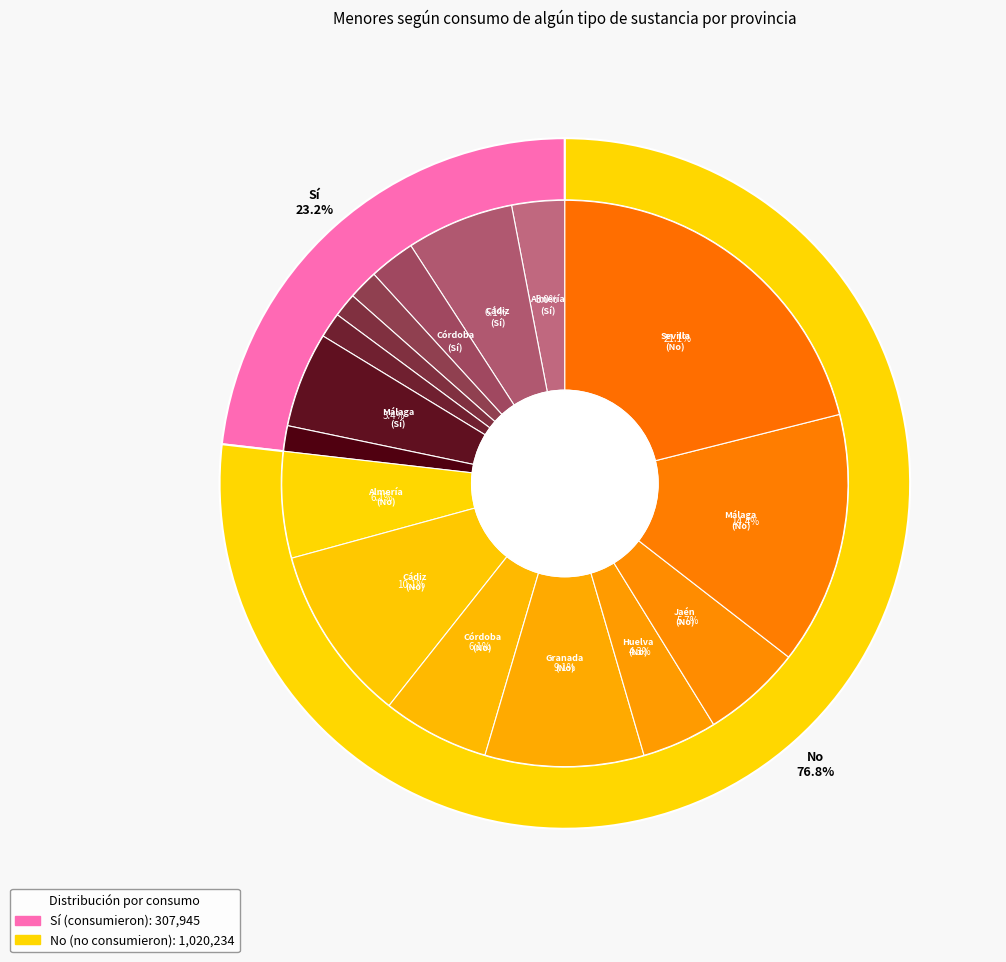

To the nearest percent, what is the average slice percentage?

12%